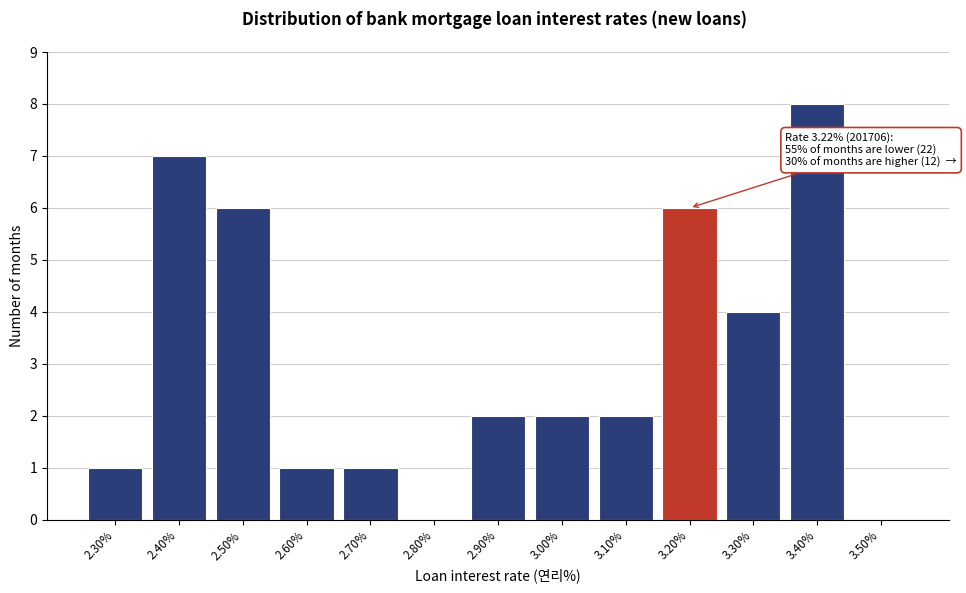

Reading left to right, extract all data points from this chart.

2.30%=1	2.40%=7	2.50%=6	2.60%=1	2.70%=1	2.80%=0	2.90%=2	3.00%=2	3.10%=2	3.20%=6	3.30%=4	3.40%=8	3.50%=0